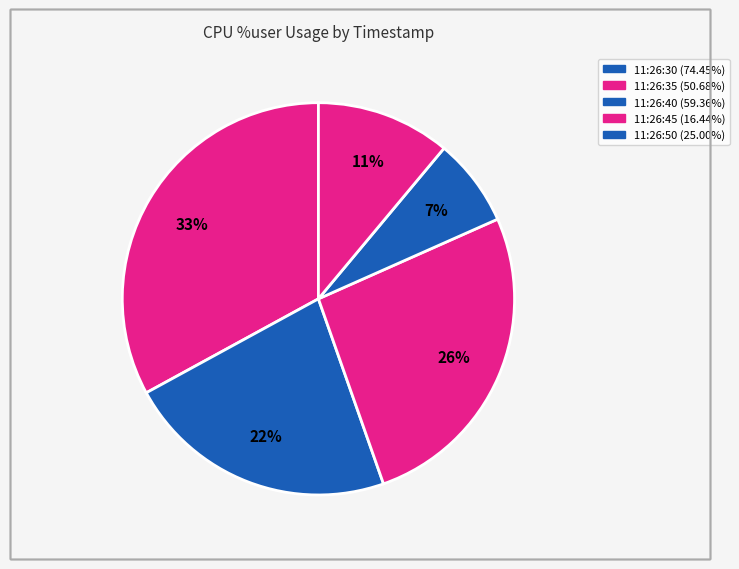

What percentage is the 11:26:45 slice, to the nearest percent?

7%